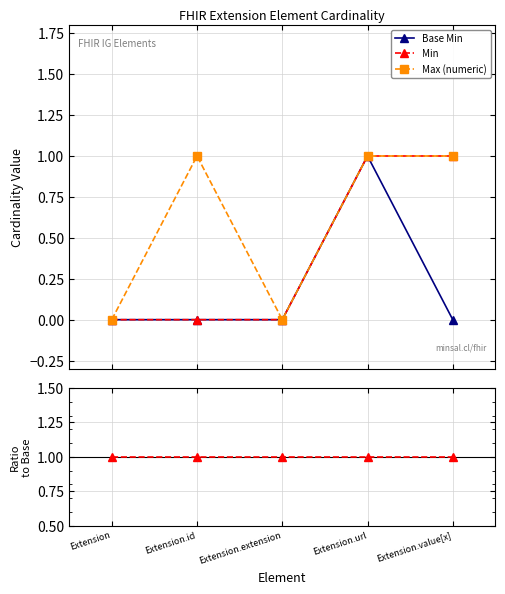

Count the Max (numeric) values in the range 0 to 1.

5